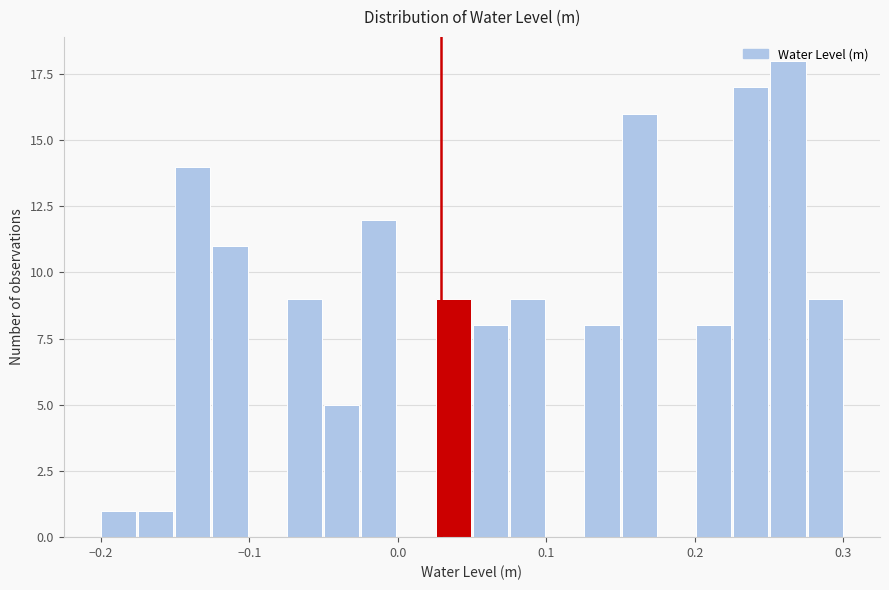

Around what value on the x-axis is the tallest bar? Give the approximate position of its centre, as read against the axis.

0.26